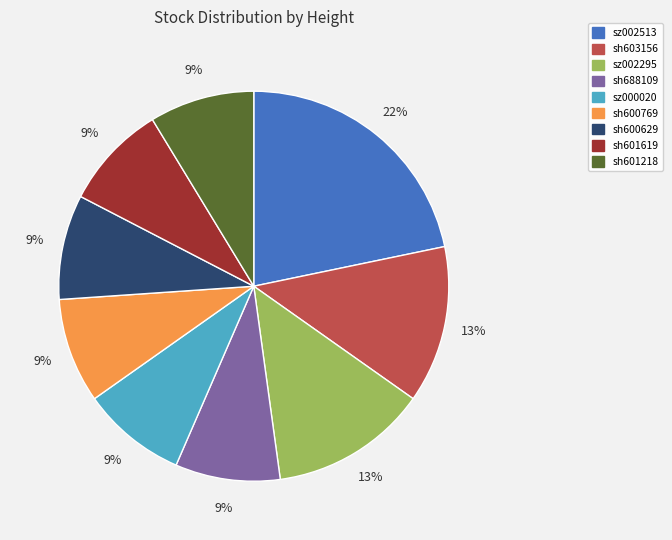

Which has a higher value, sh603156 or sz000020?

sh603156